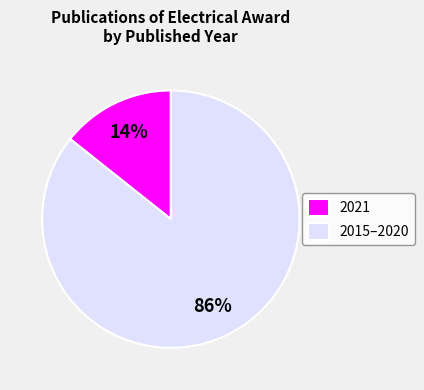

True or false: 2015–2020 accounts for 73% of the total.

False